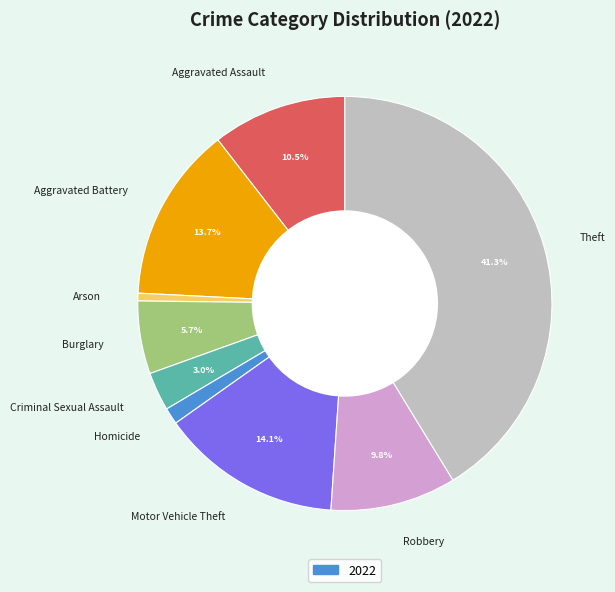

Which category has the biggest portion of the pie?

Theft